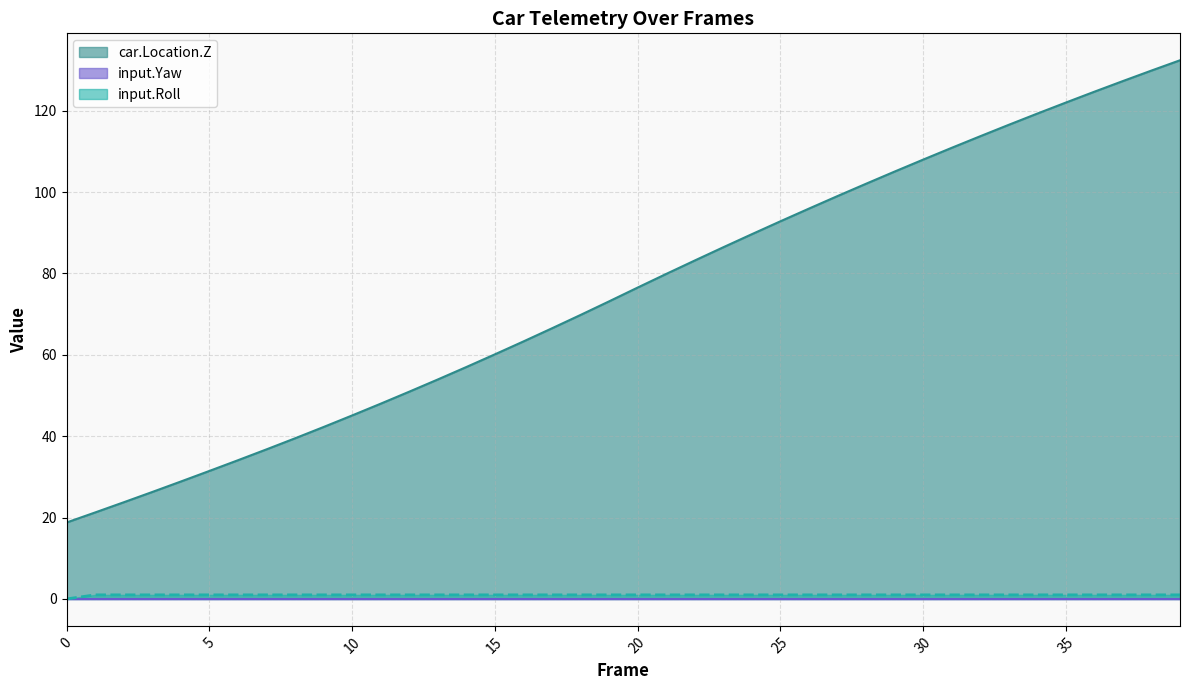

Is the value of input.Roll at 28 greater than the value of car.Location.Z at 17?

No